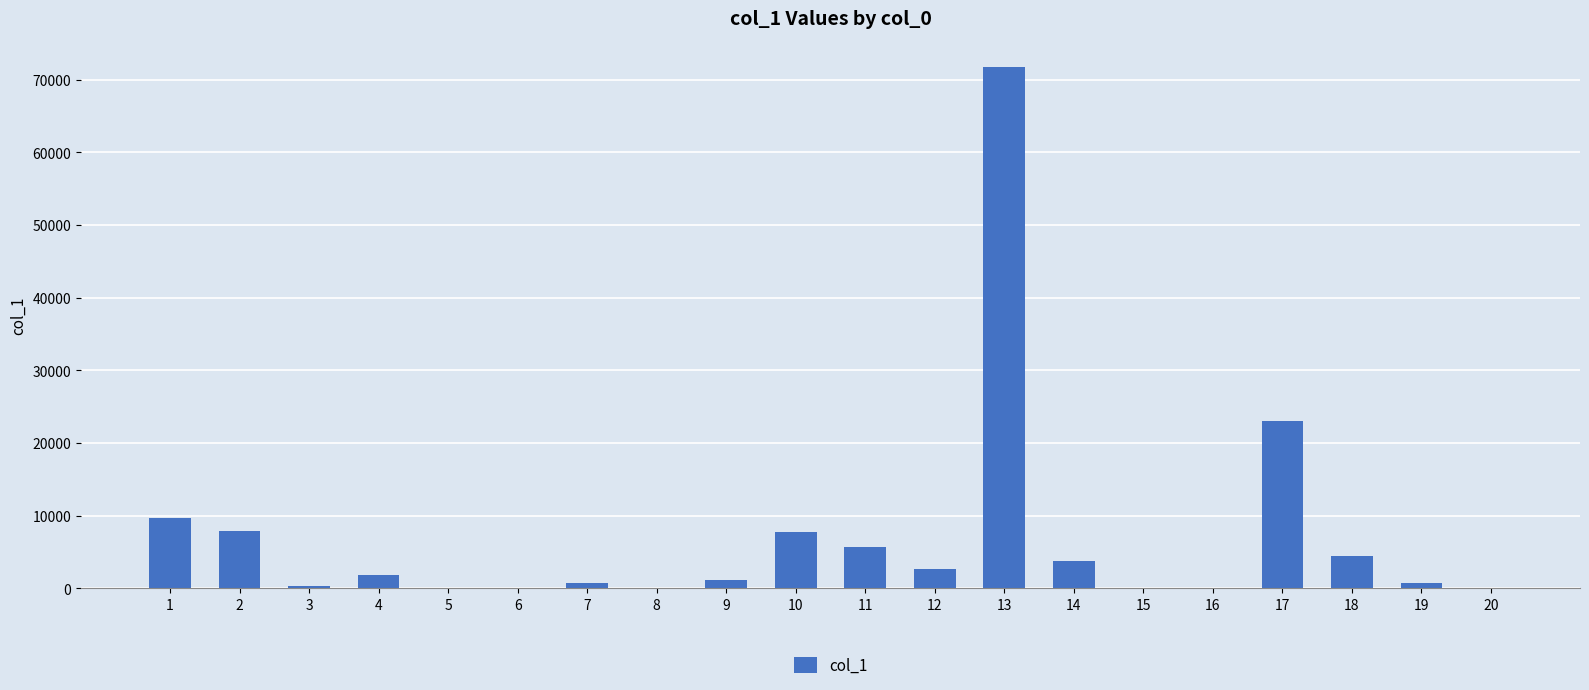

What is the difference between the values at 12 and 17?

20386